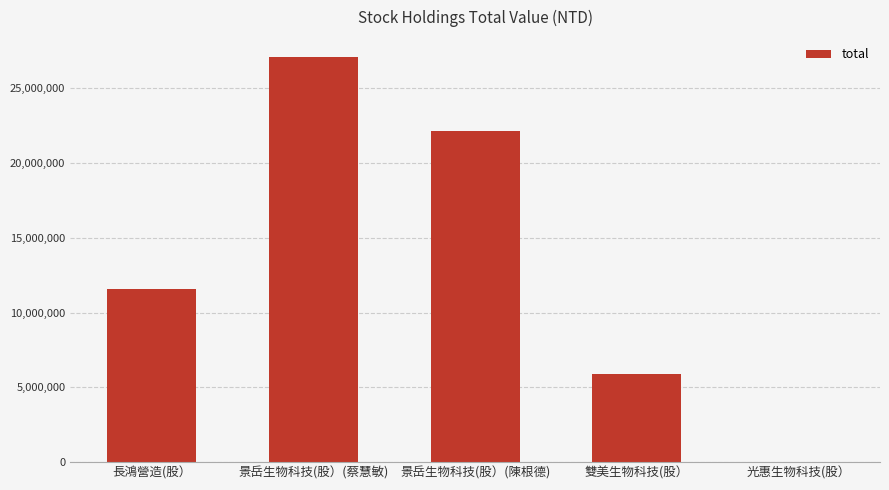

At which category does the chart reach its peak across all series?

景岳生物科技(股）(蔡慧敏)